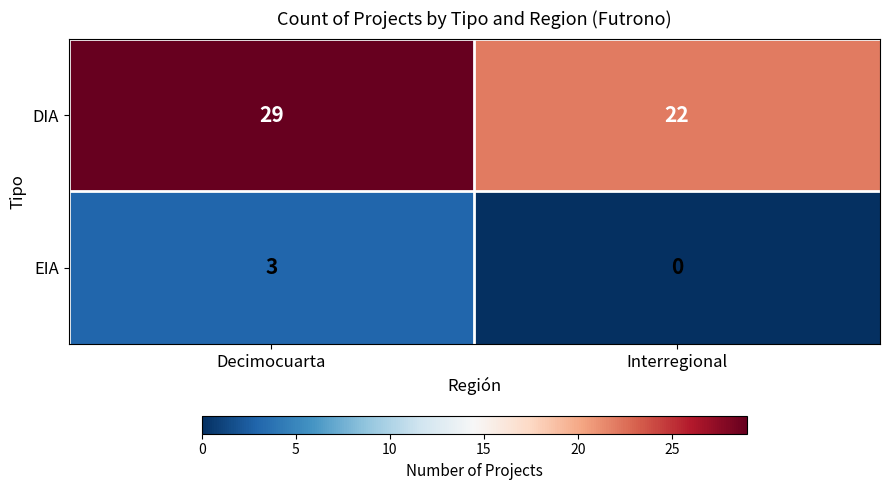

Reading left to right, what are all the values shown in this chart?

DIA: Decimocuarta=29	Interregional=22
EIA: Decimocuarta=3	Interregional=0